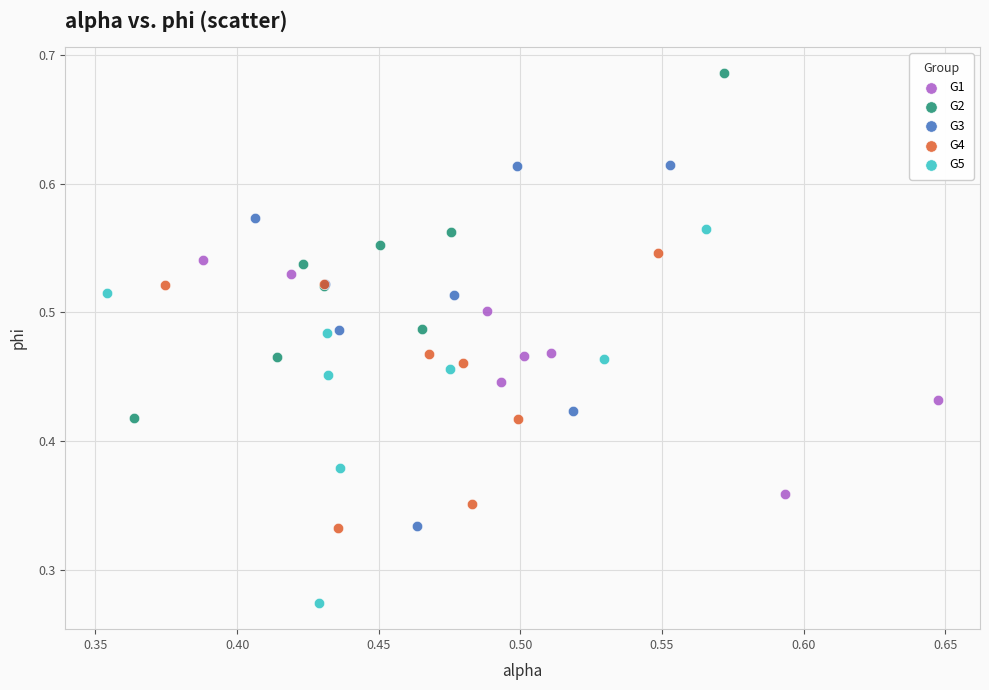

Which series reaches the minimum Y coordinate?

G5